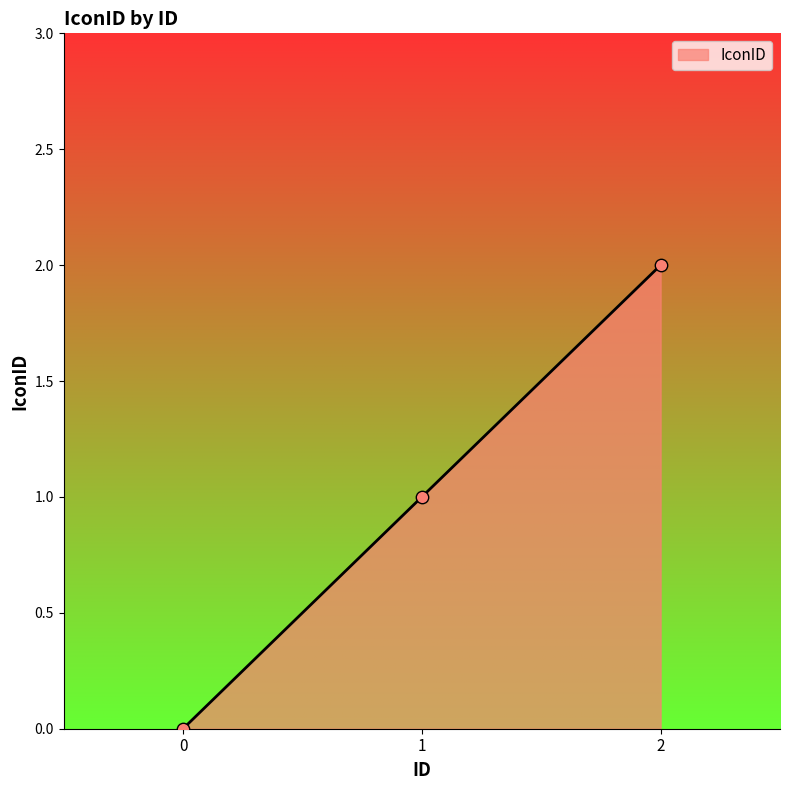

Which has a higher value, 1 or 0?

1